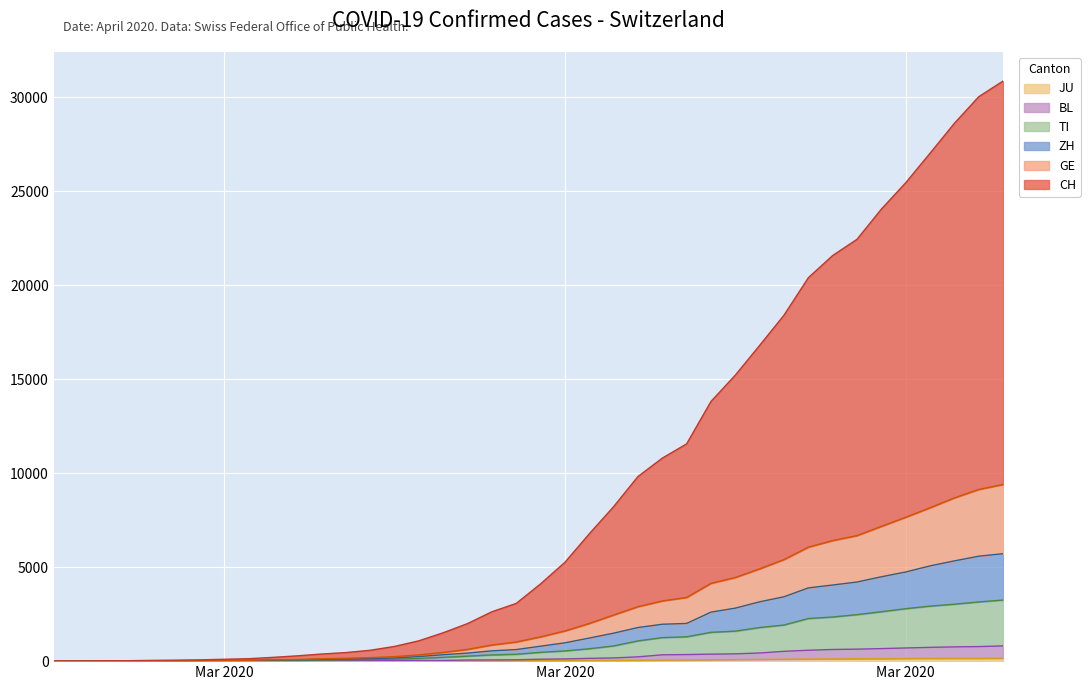

What is the label of the 21st point from the left?

2020-03-16